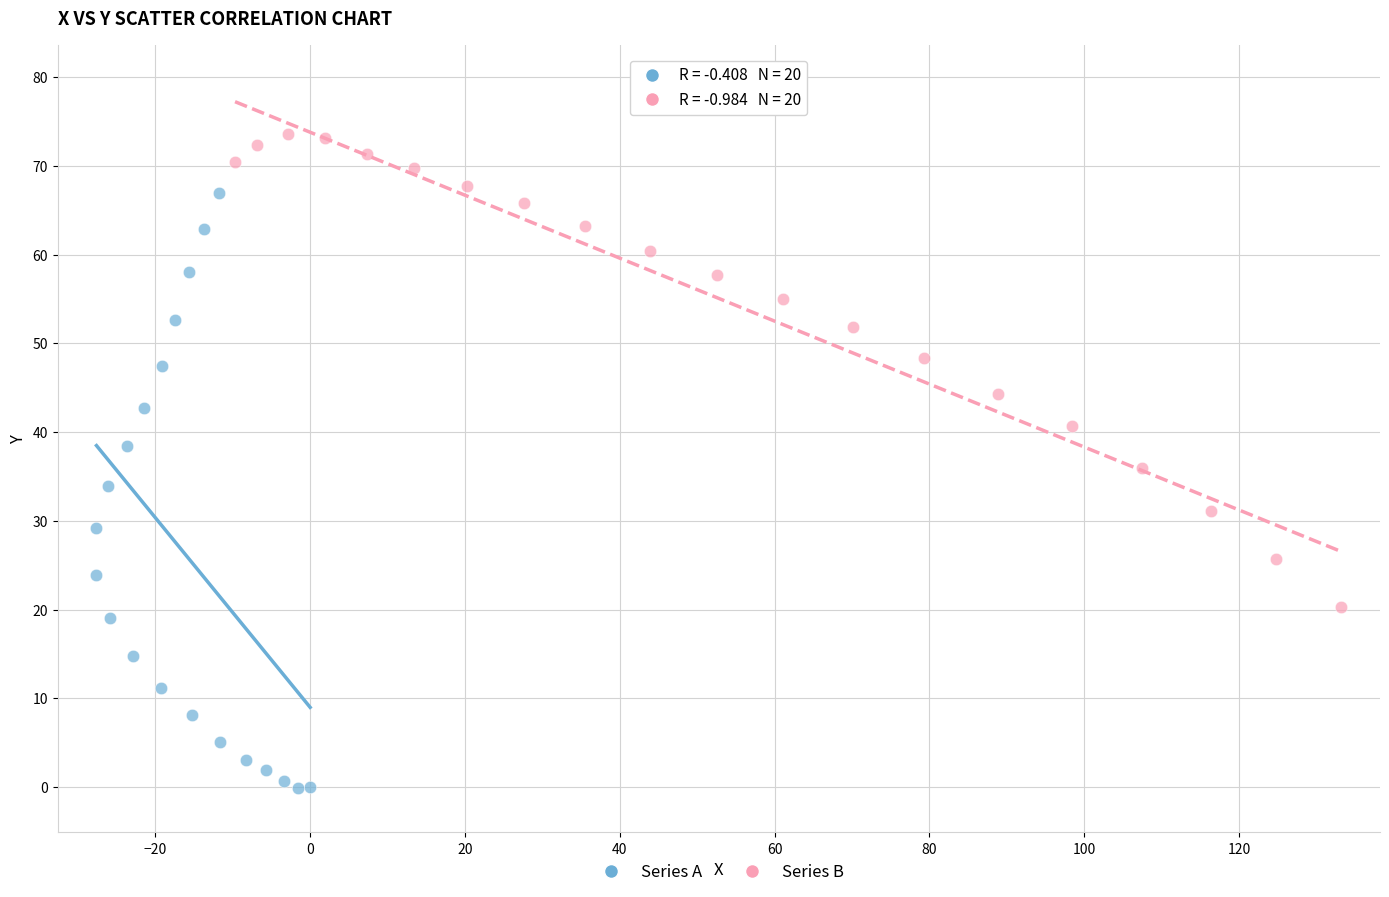

Which series reaches the minimum Y coordinate?

Series A